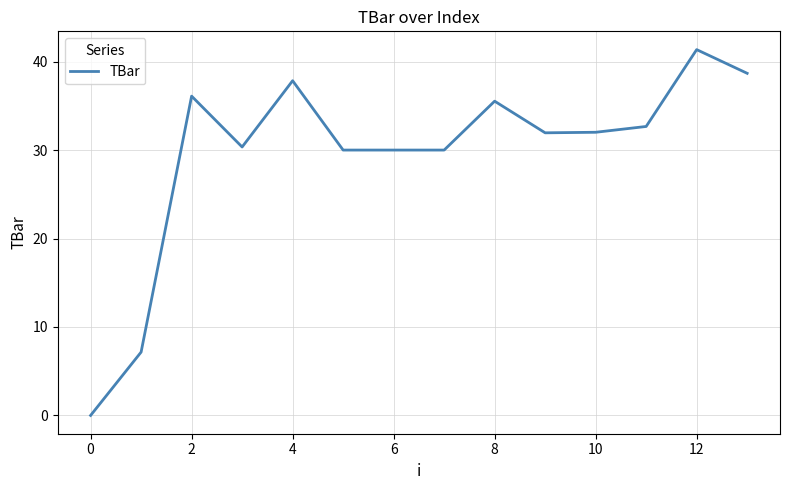

What is the greatest value displayed?

41.4